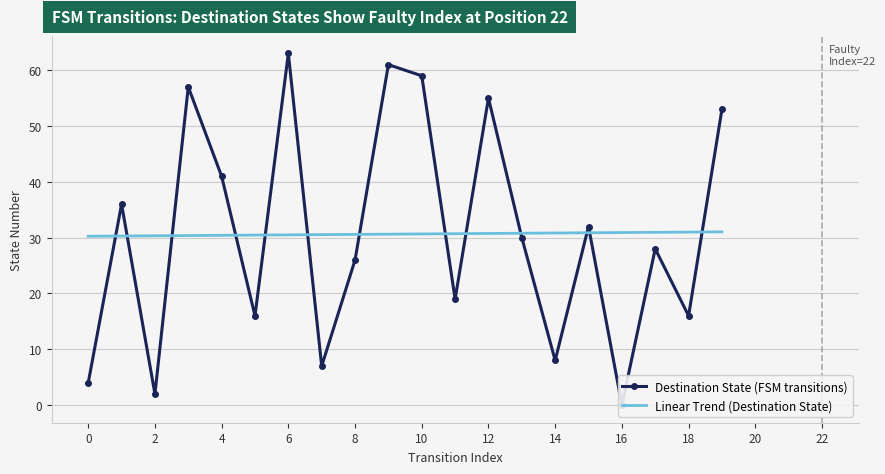

What is the difference between the maximum and second lowest values in the Linear Trend (Destination State) series?

0.7